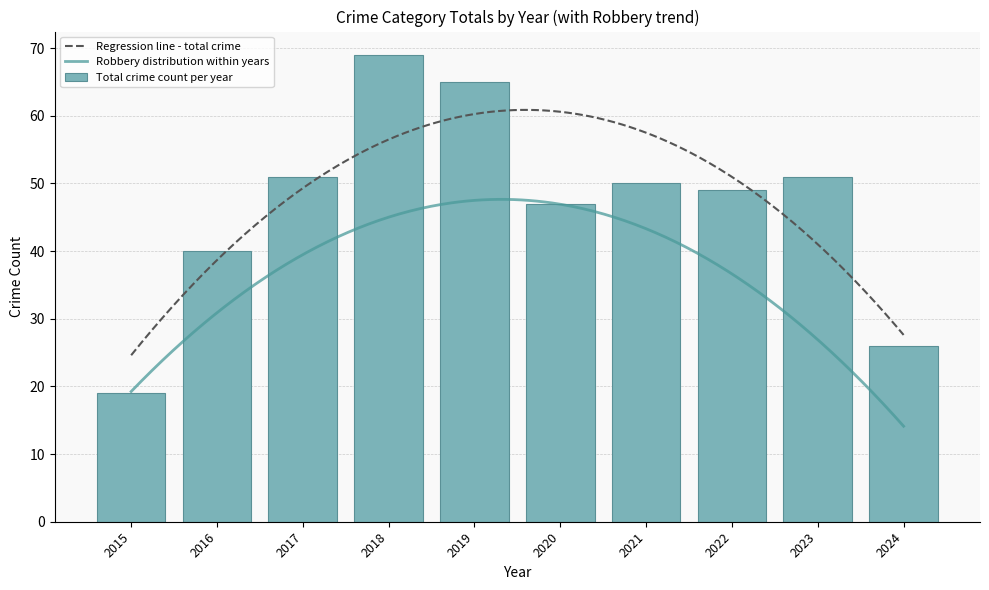

Does the chart contain any negative values?

No